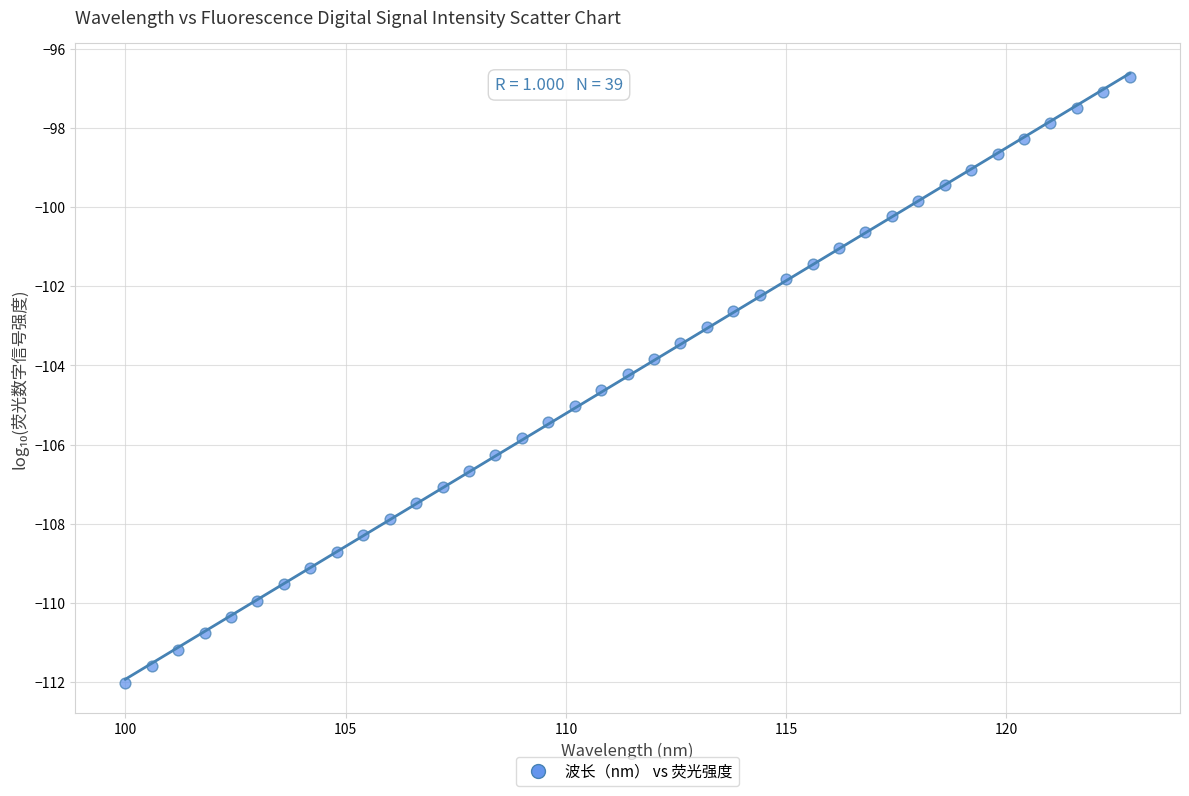

What is the range of Y values (max minus min)?

15.3